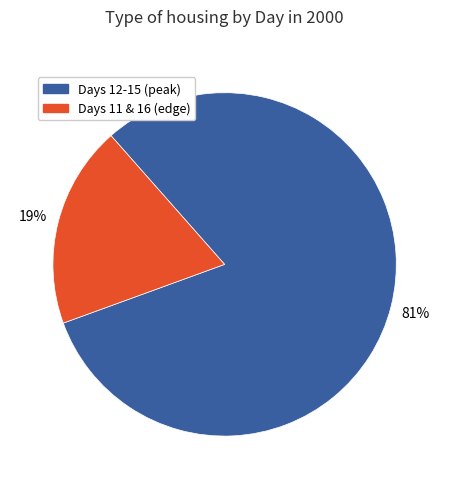

Count the number of slices in the pie.

2